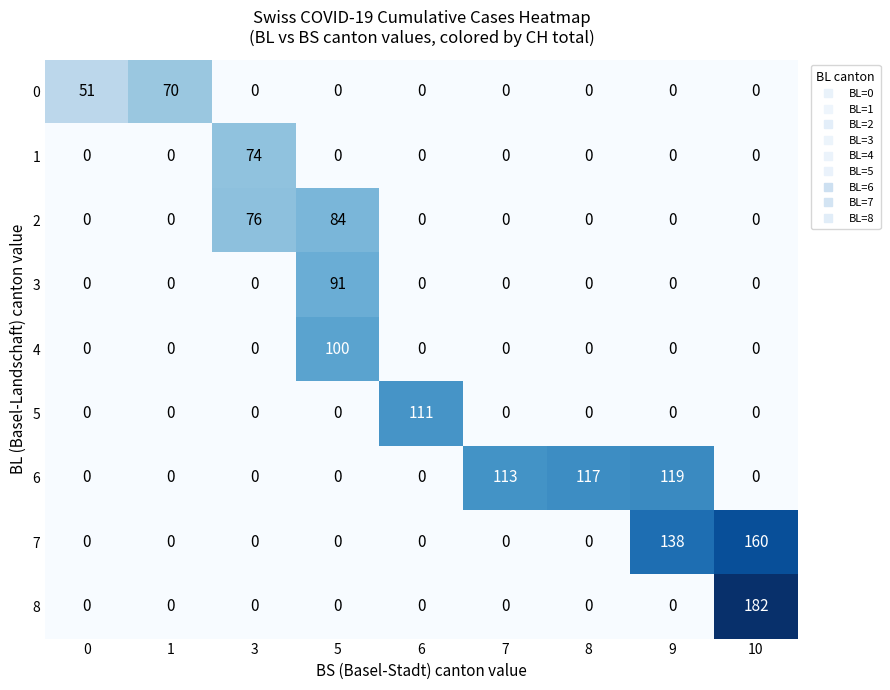

True or false: 5 has a value of 40 at 8.

False